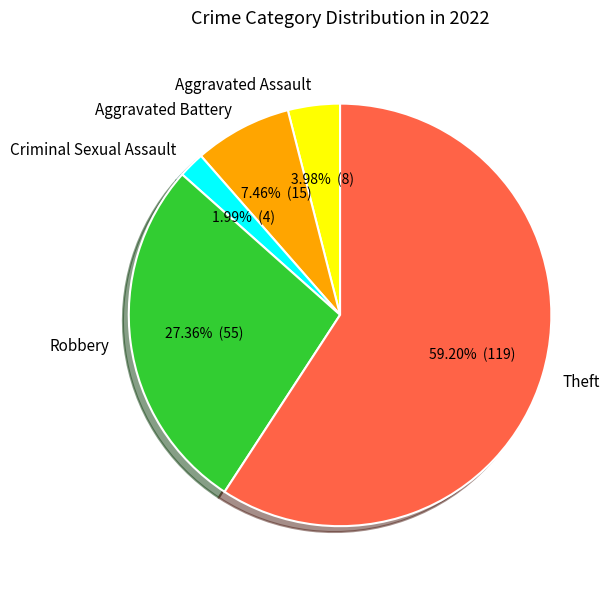

To the nearest percent, what is the combined percentage of Robbery and Criminal Sexual Assault?

29%